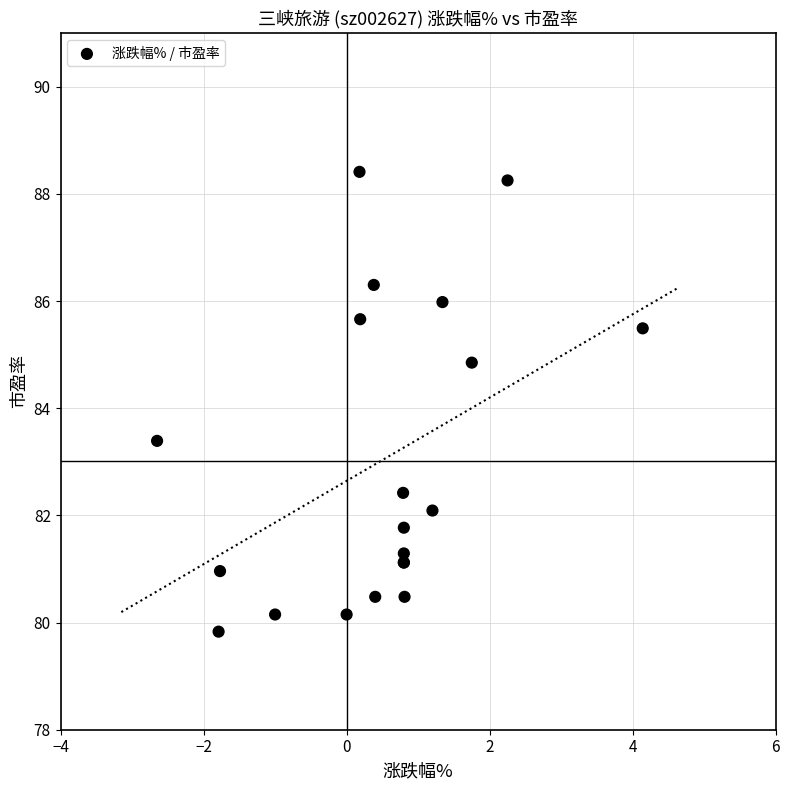

What Y value in the scatter plot is closest to 84?

83.4